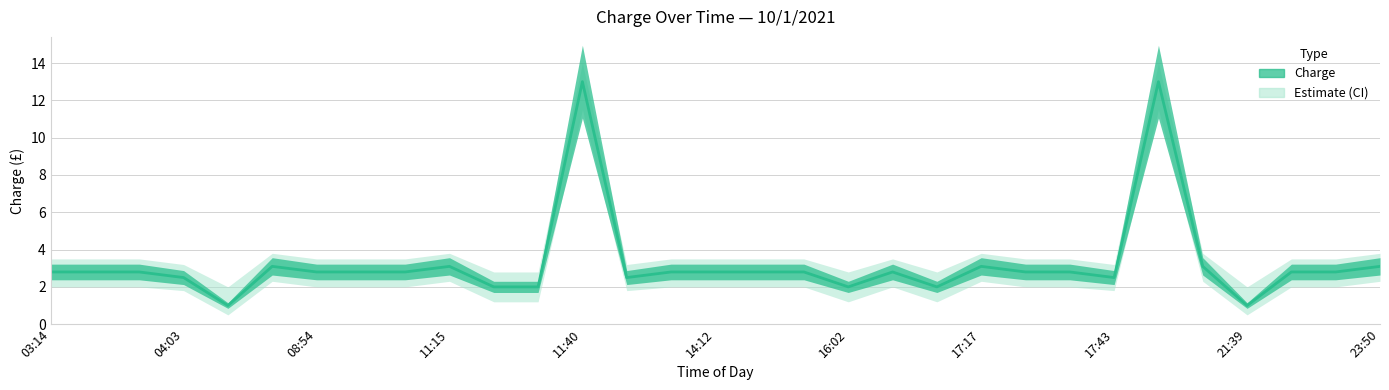

At which label does charge first exceed 2?

03:14